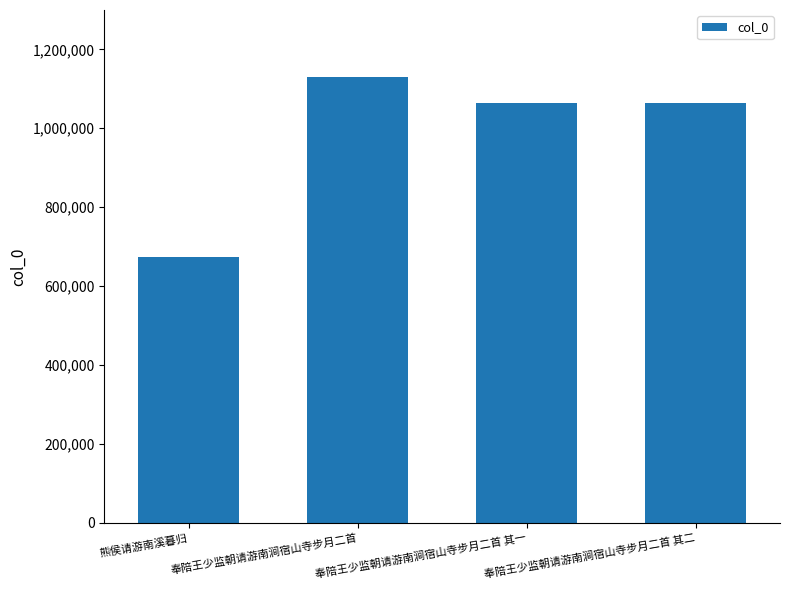

What is the maximum value shown in the chart?

1130294